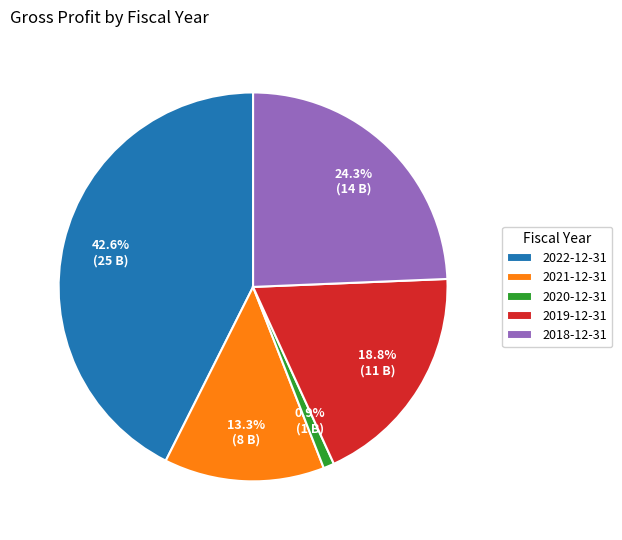

How much of the chart is everything except 2022-12-31?

57.4%